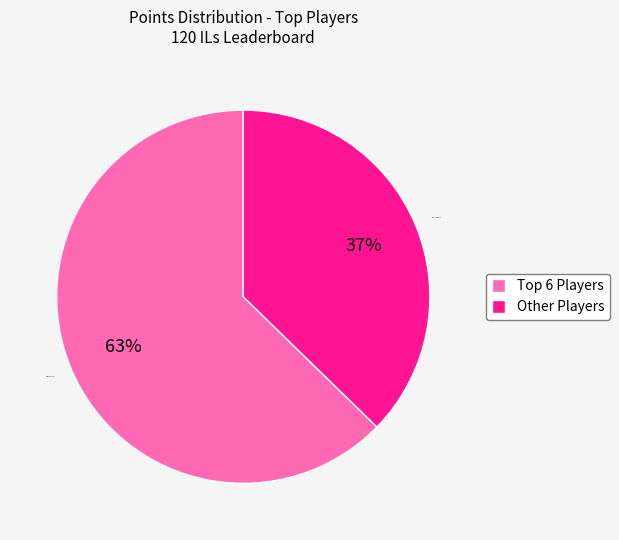

Rank the categories by value from highest to lowest.

Top 6 Players, Other Players